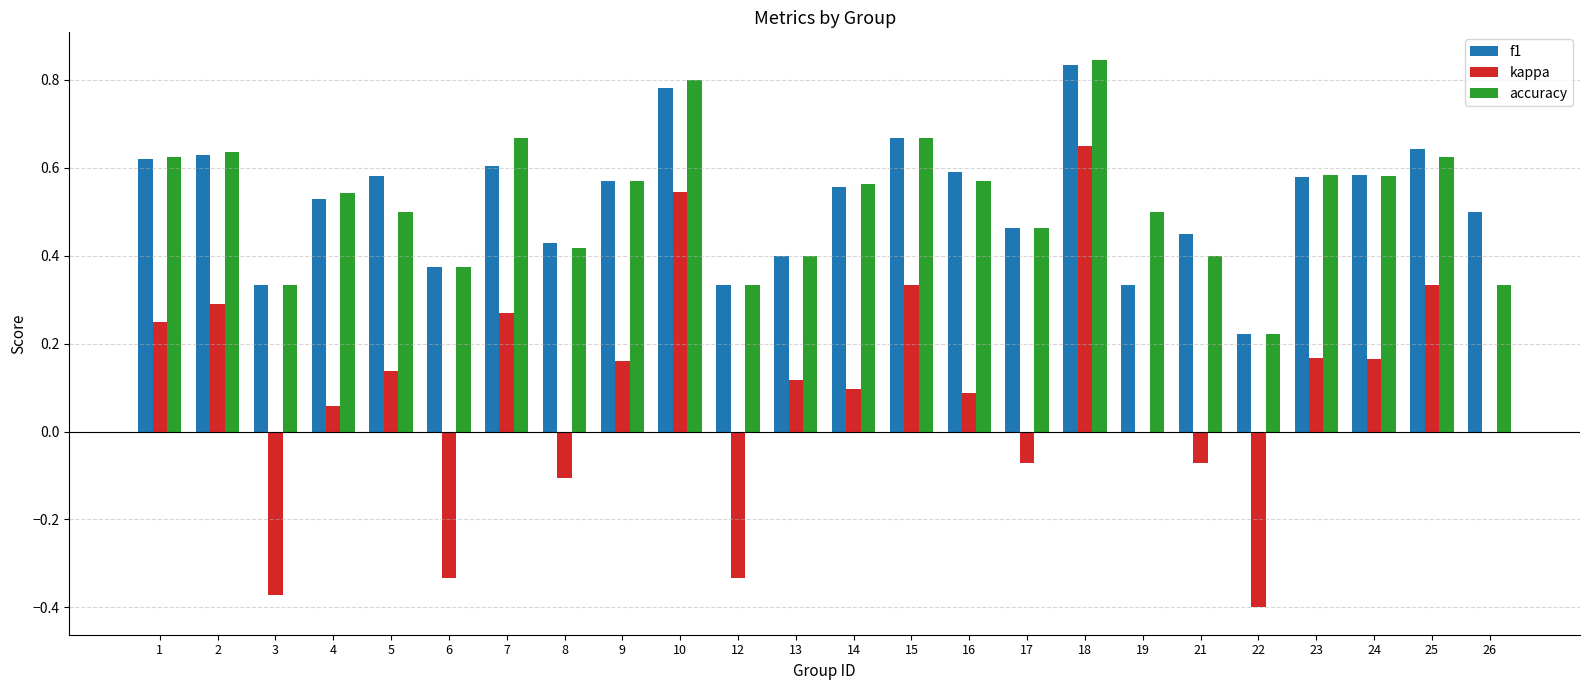

Which label corresponds to the largest value in the chart?

18